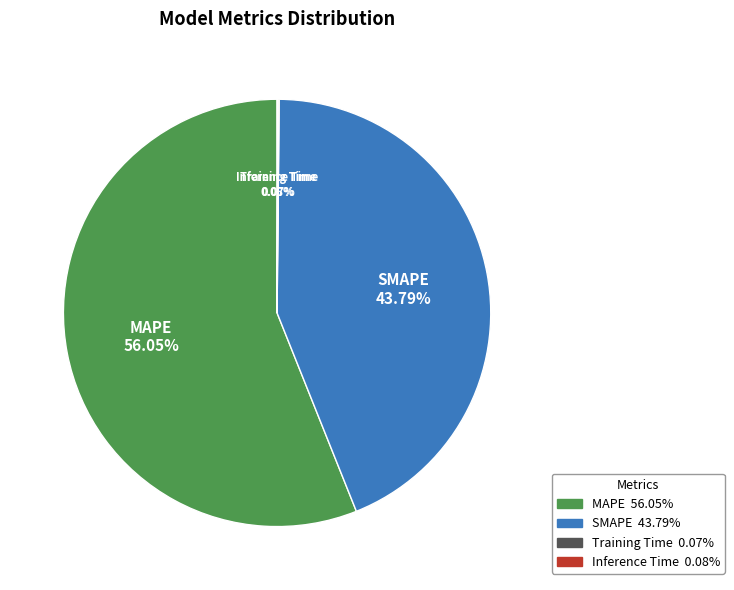

Is there a majority slice in this chart?

Yes